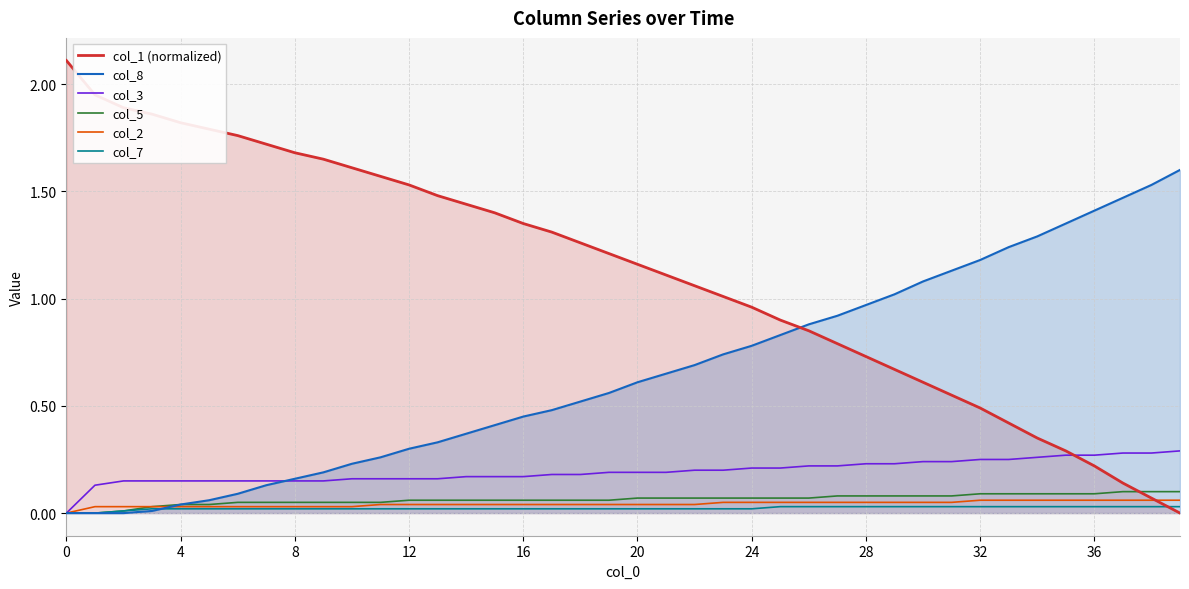

True or false: col_2 has more than 1 interior local peaks.

False